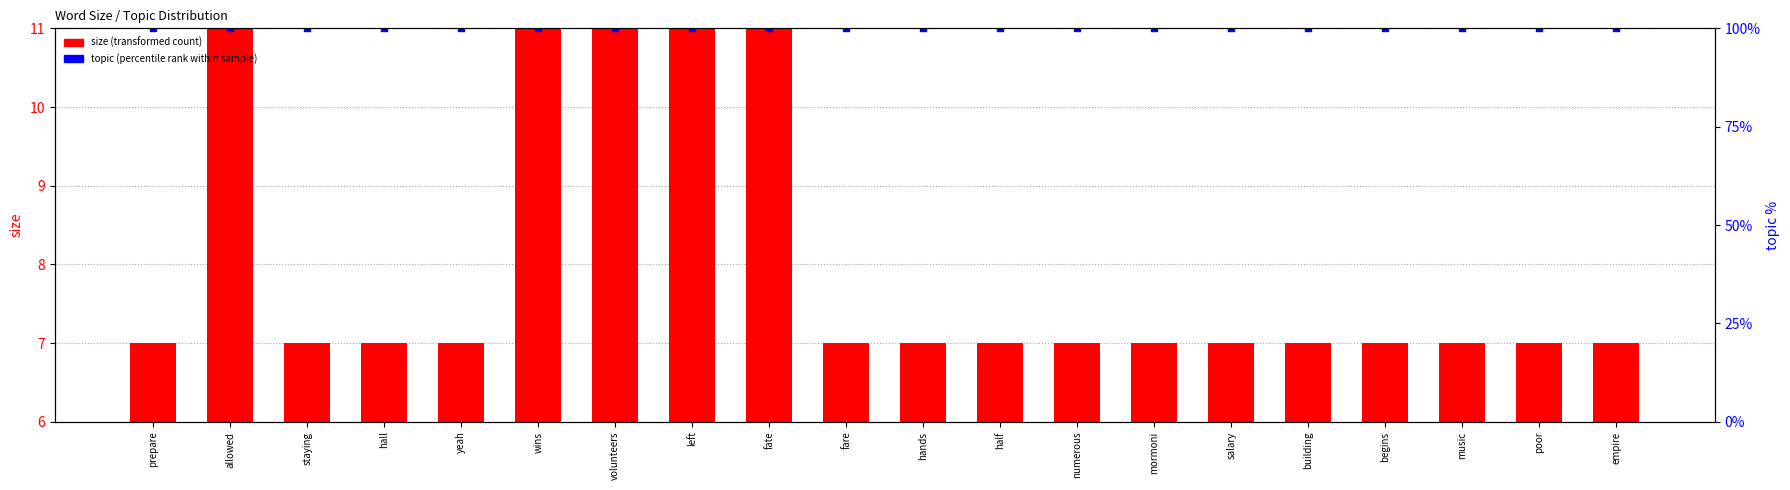

Which series has the largest total across all categories?

topic (percentile rank within sample)